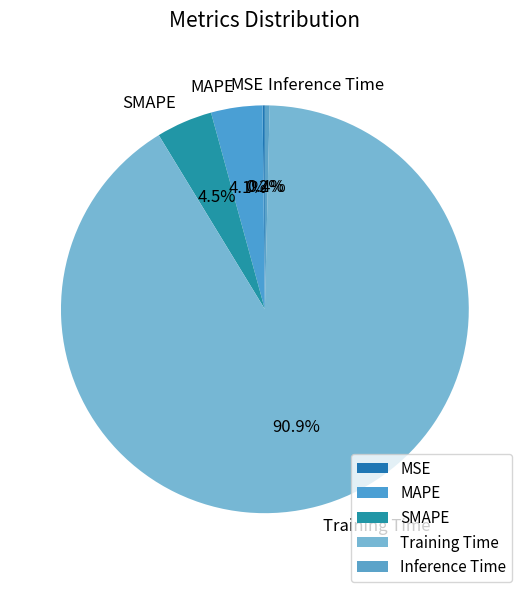

Is there a majority slice in this chart?

Yes